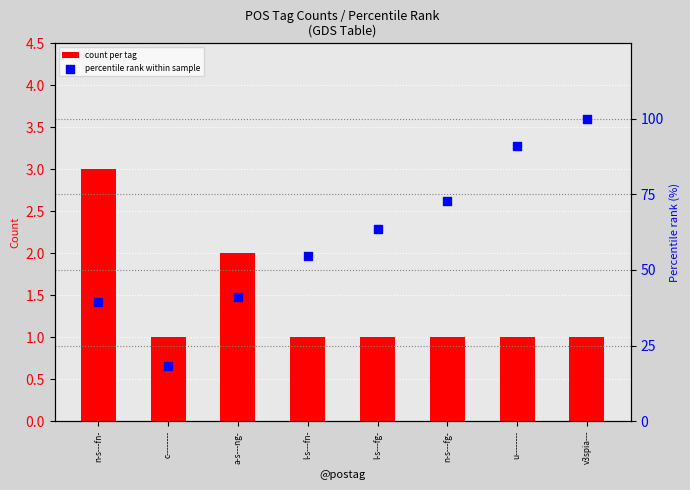

Which series contains the highest Y value?

percentile rank within sample